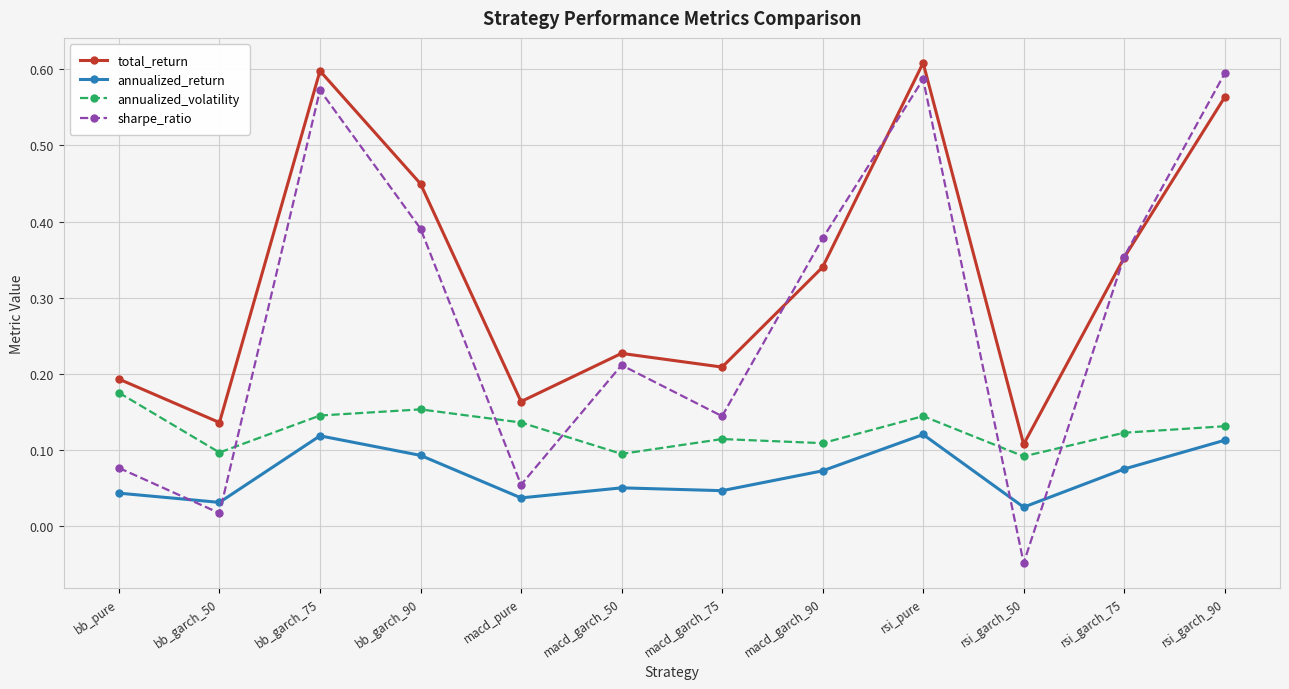

What is the label of the 11th point from the right?

bb_garch_50